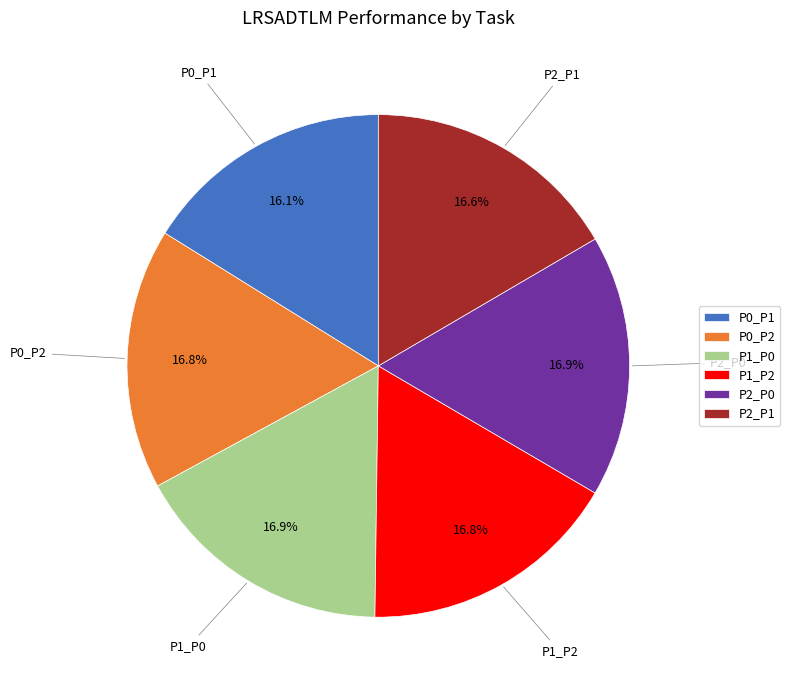

What percentage do P0_P2 and P2_P0 together represent?

33.7%